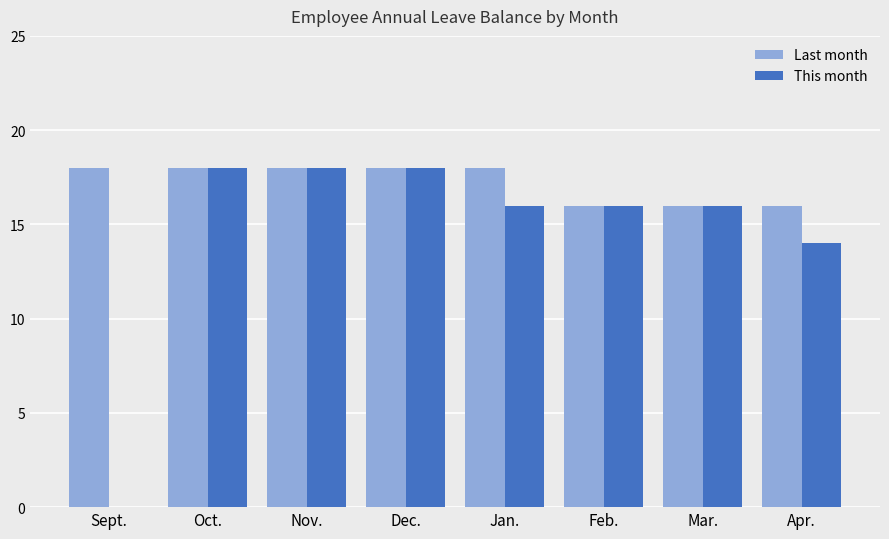

Is it true that Last month equals 5 at Oct.?

False